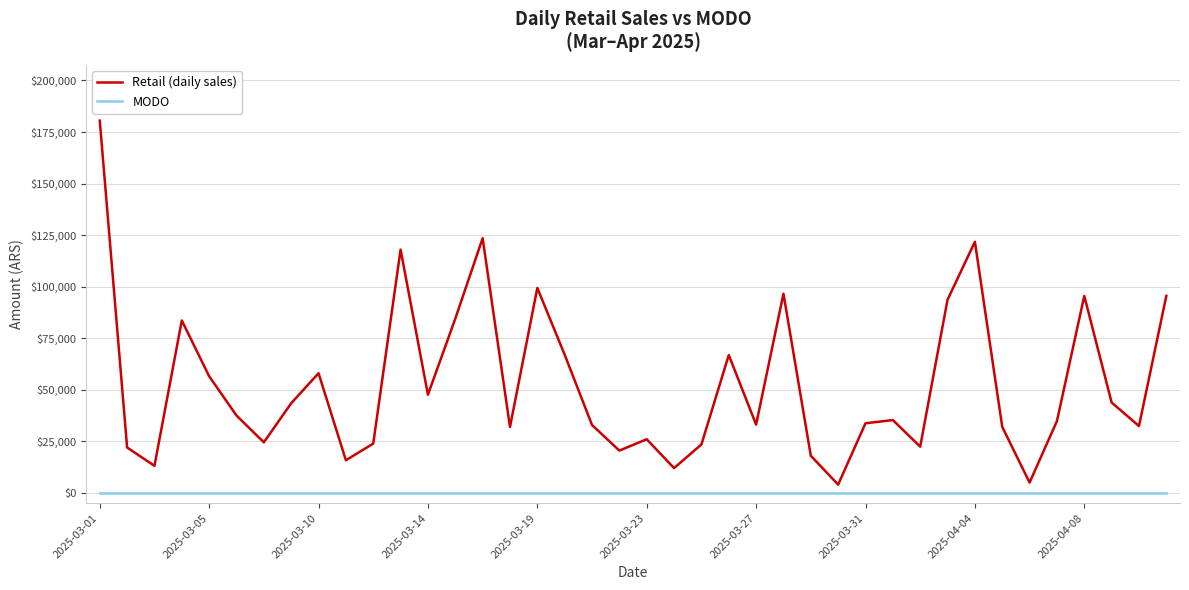

What is the difference between the maximum and minimum values in the Retail (daily sales) series?

176500